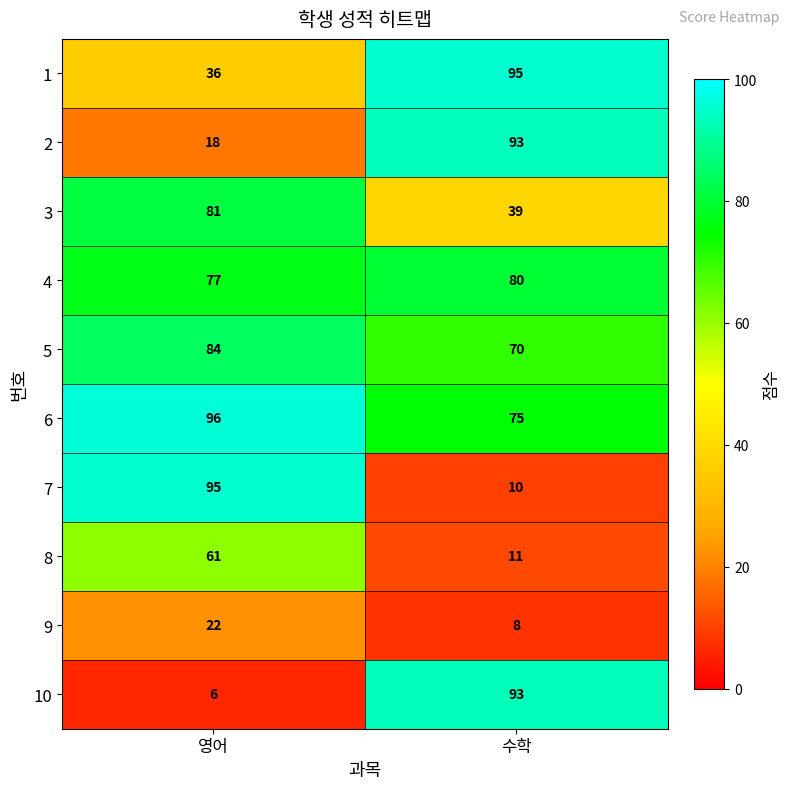

Which series has the largest range (max minus min)?

10